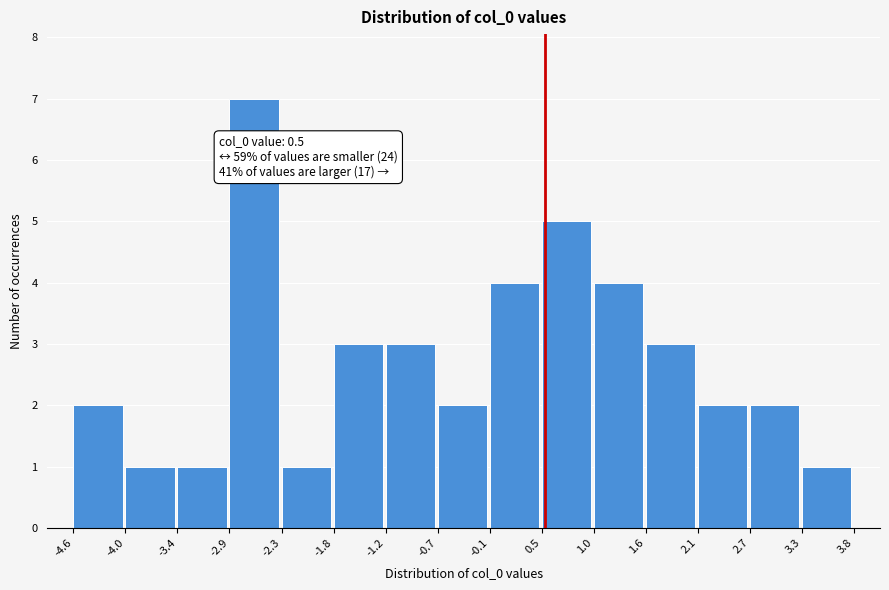

Which range on the x-axis has the tallest bar?

-2.9 to -2.3